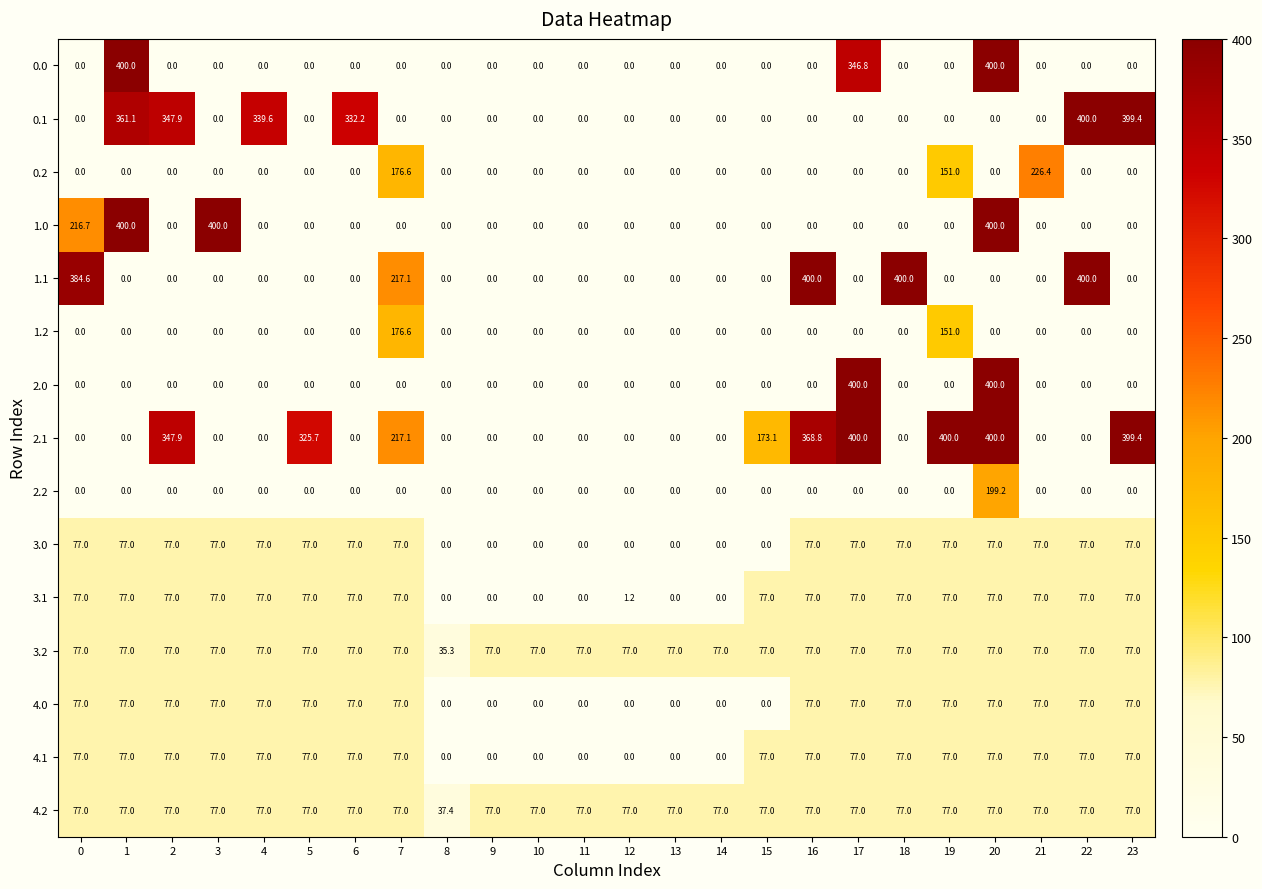

What is the difference between the highest and lowest values at 18?

400.0